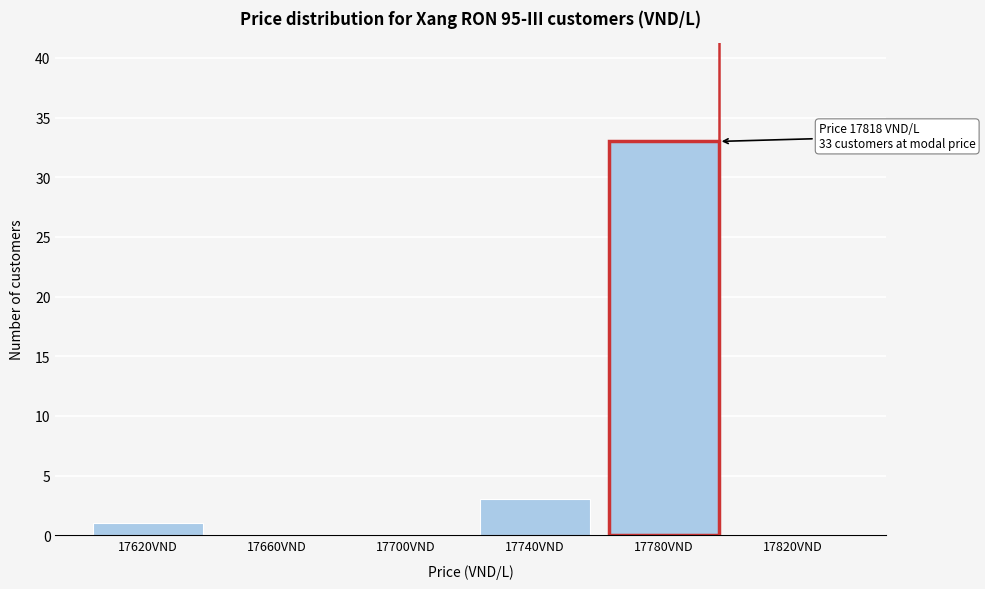

Reading left to right, extract all data points from this chart.

17620VND=1	17660VND=0	17700VND=0	17740VND=3	17780VND=33	17820VND=0